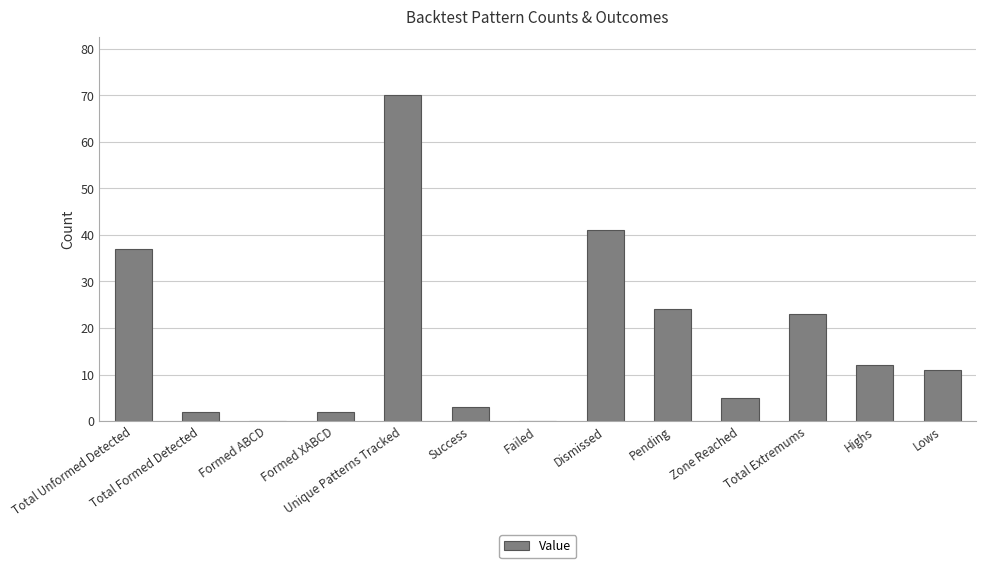

What is the difference between the values at Zone Reached and Total Unformed Detected?

32